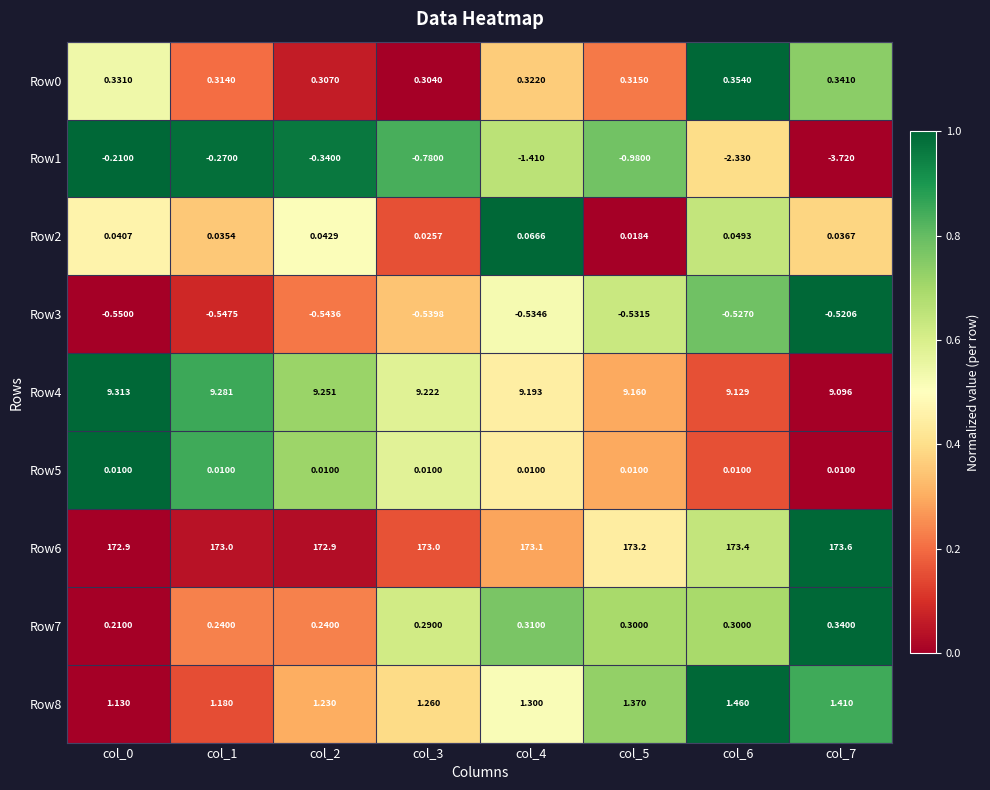

Which label corresponds to the smallest value in the chart?

col_7